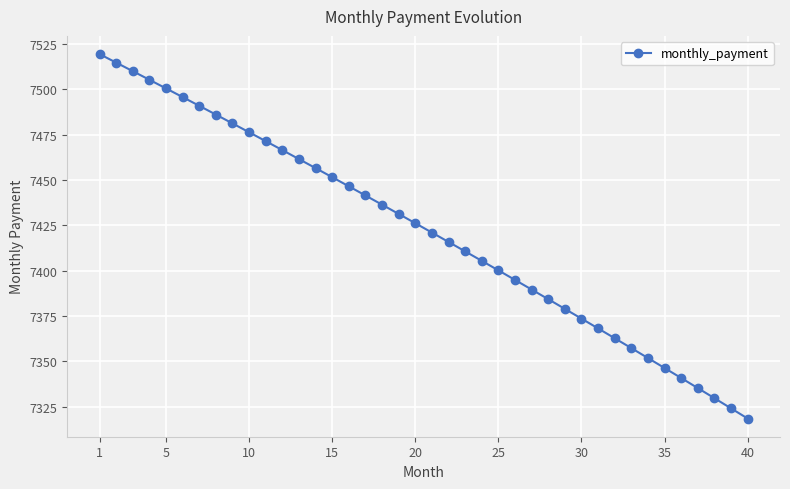

How many lines are shown in the chart?

1